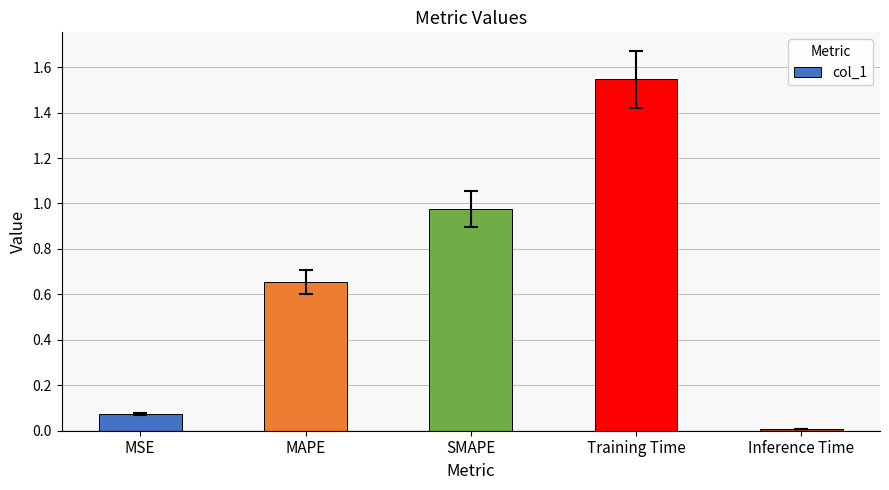

Does the chart contain stacked bars?

No